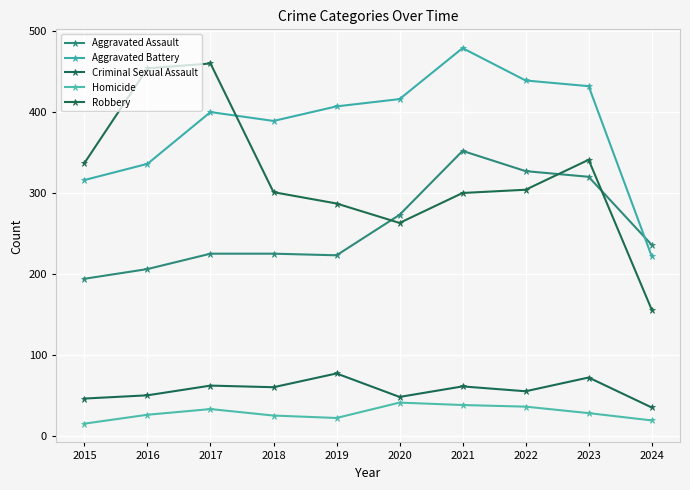

How many lines are shown in the chart?

5